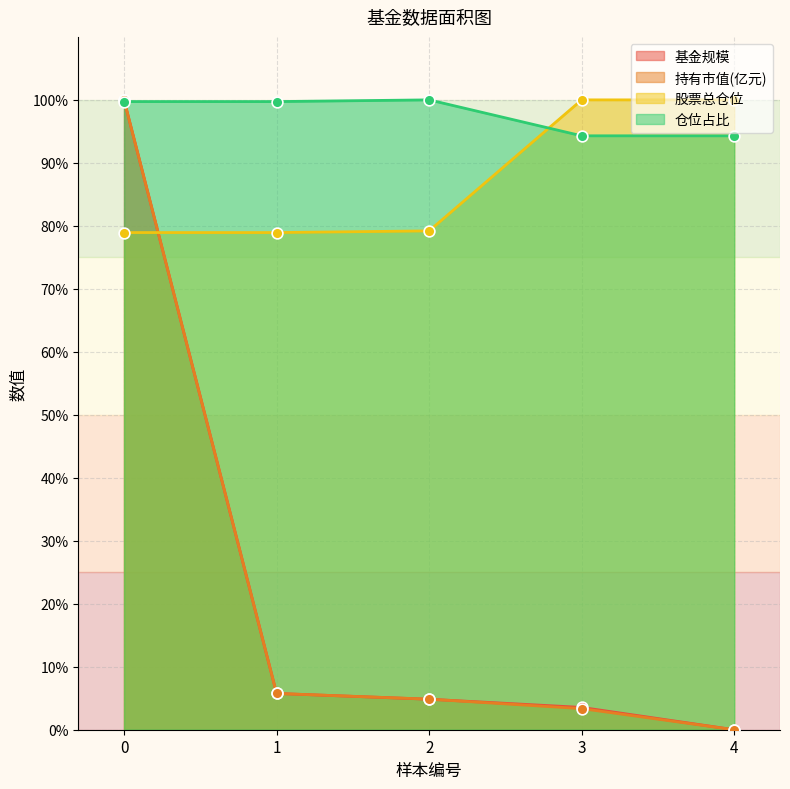

At how many categories does at least one series exceed 91?

5